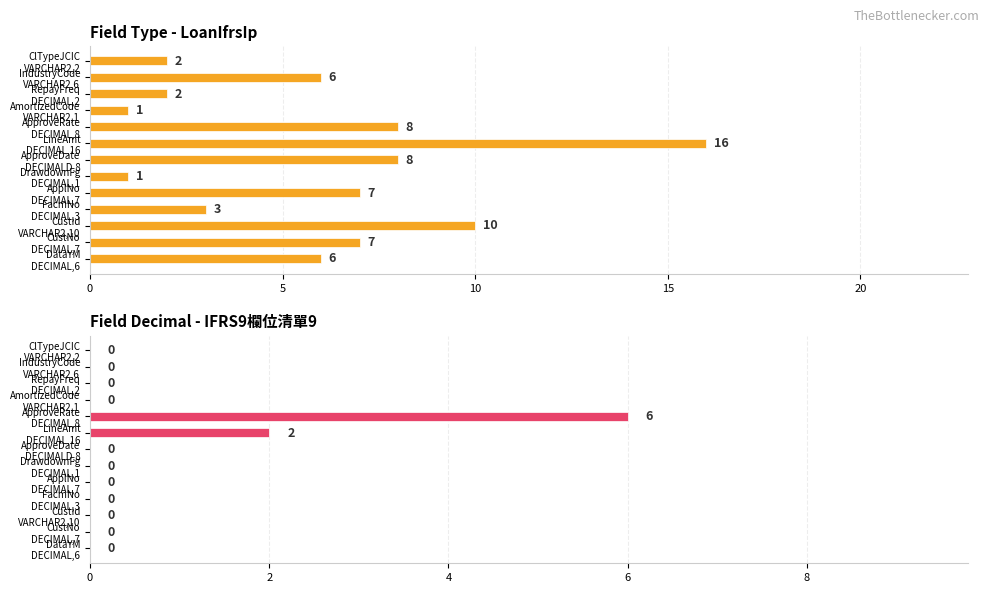

How many series are shown in this chart?

2